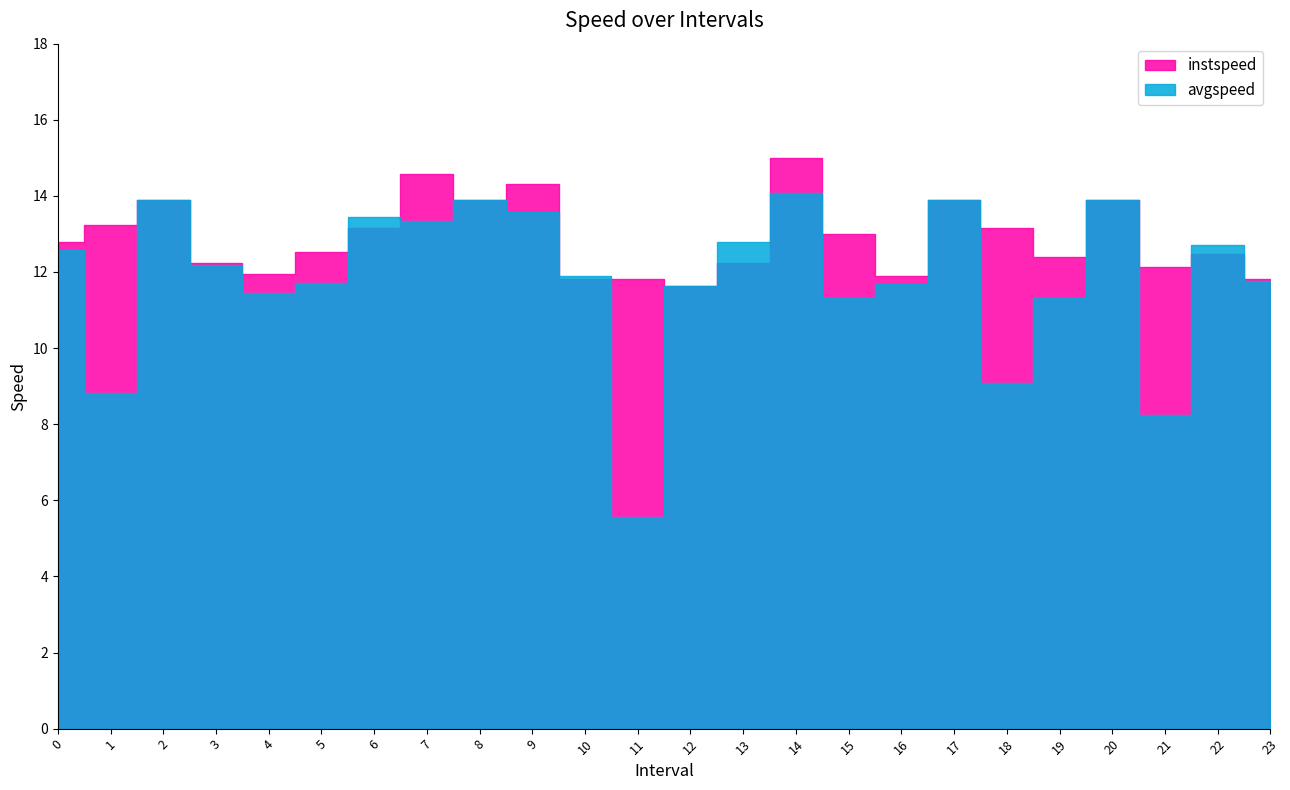

Which label corresponds to the largest value in the chart?

14